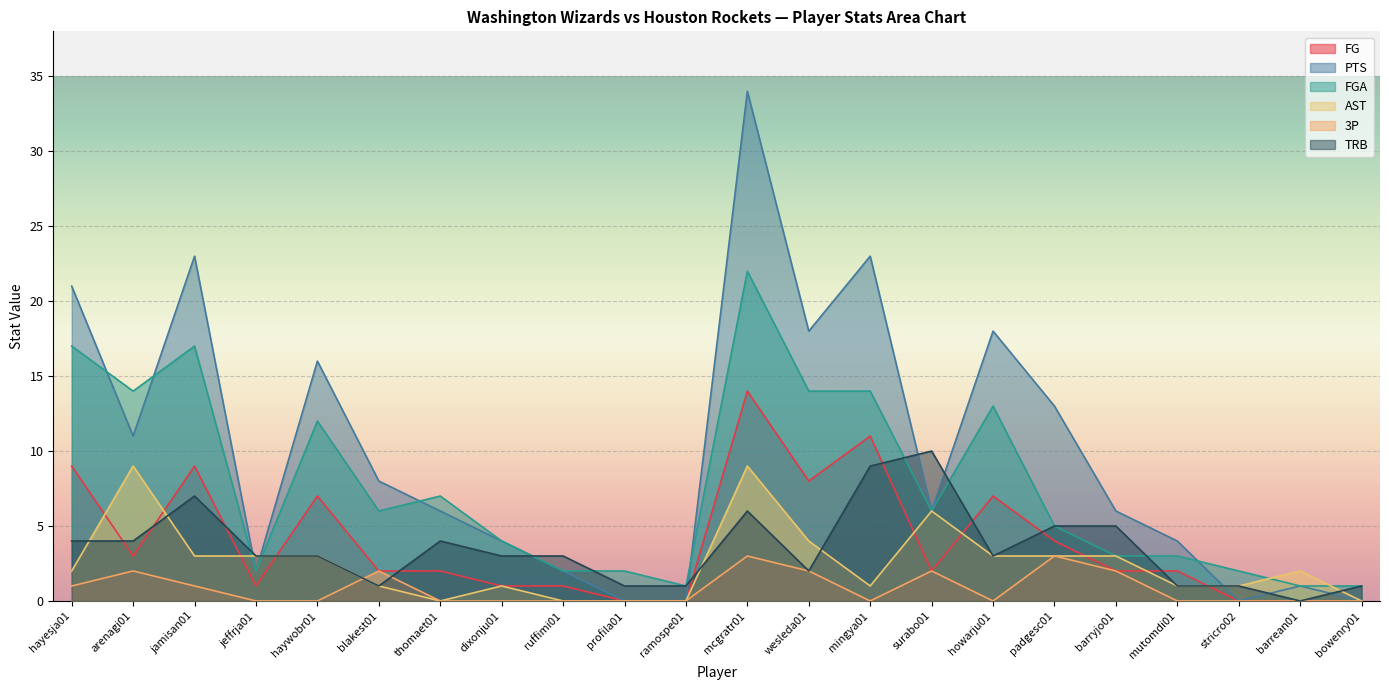

What is the greatest value displayed?

34